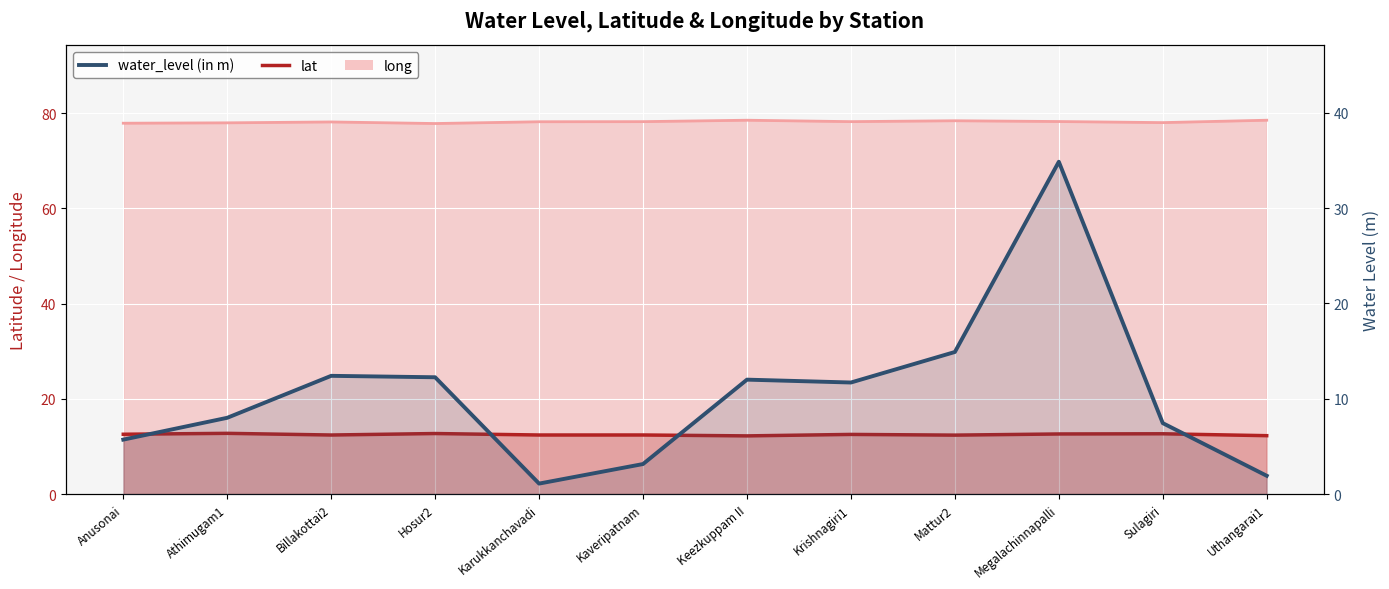

What is the smallest value displayed?

1.1